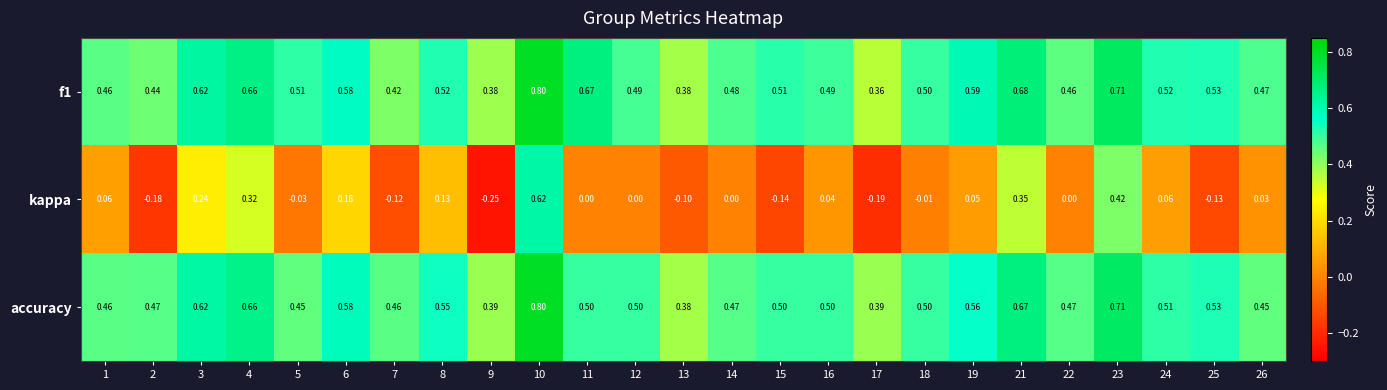

At which label does row_1 first exceed 0?

1